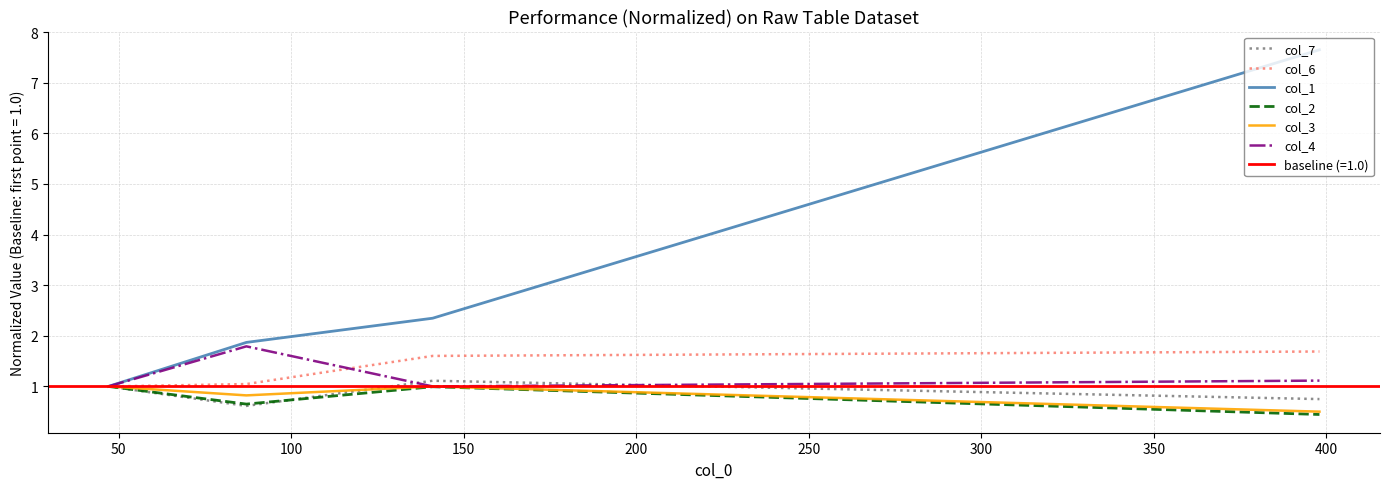

Does the chart display data point markers on the line(s)?

No